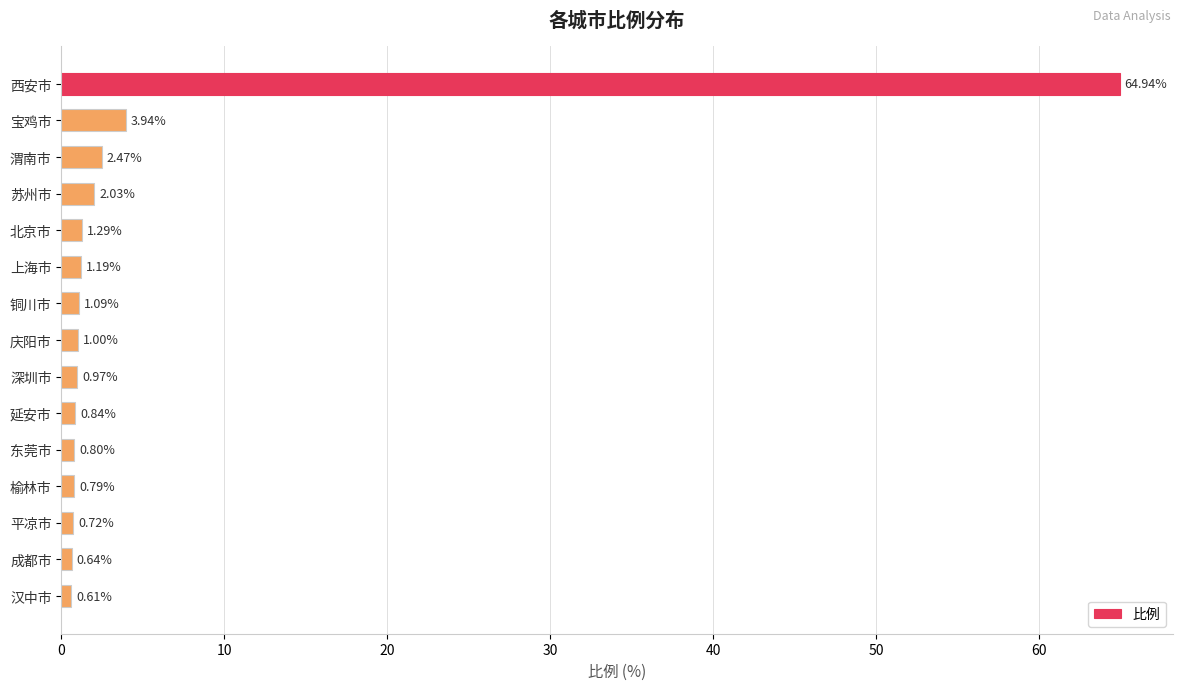

Which category has the lowest value across all series?

汉中市